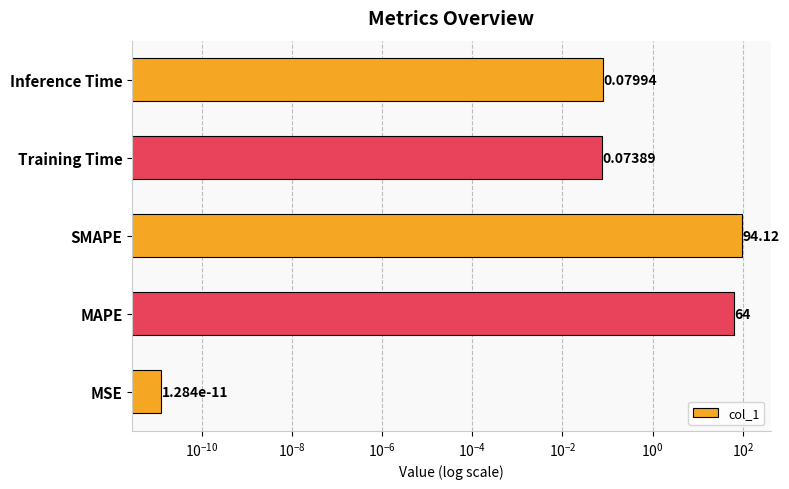

What is the difference between the maximum and minimum values?

94.1